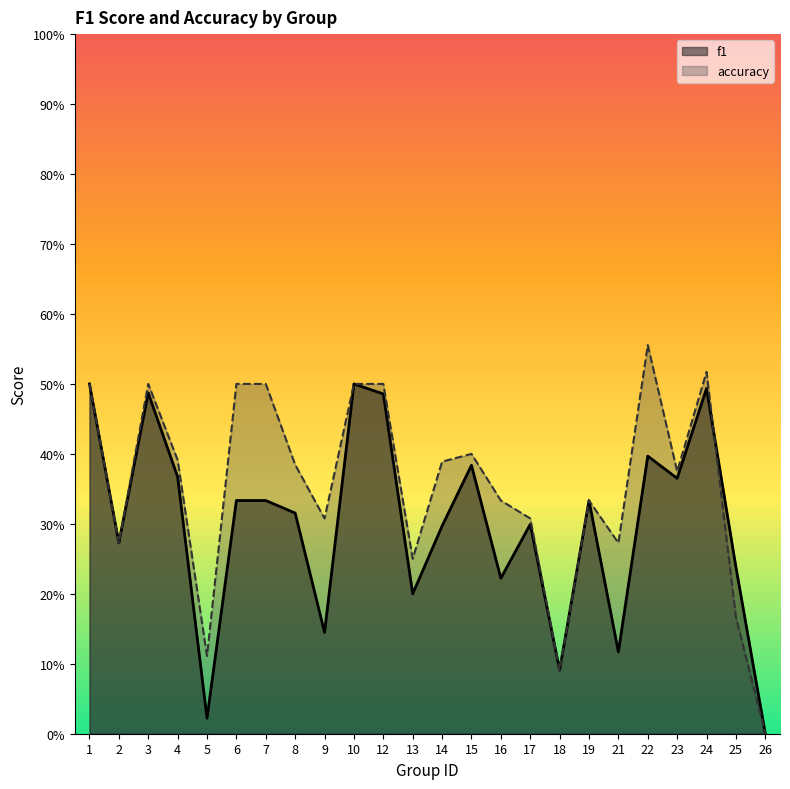

Which series has the largest total across all categories?

accuracy